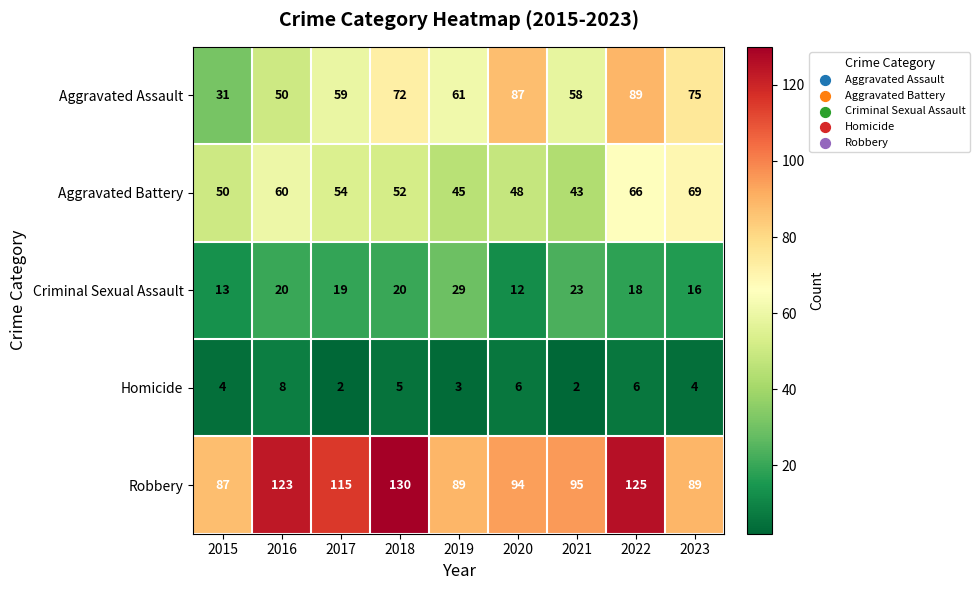

The Criminal Sexual Assault series shows 29 at 2019. True or false?

True